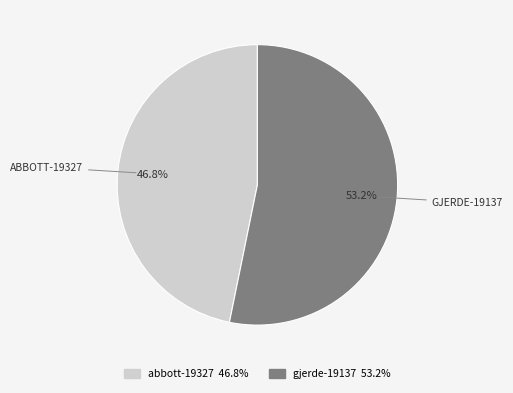

What percentage do abbott-19327 and gjerde-19137 together represent?

100.0%